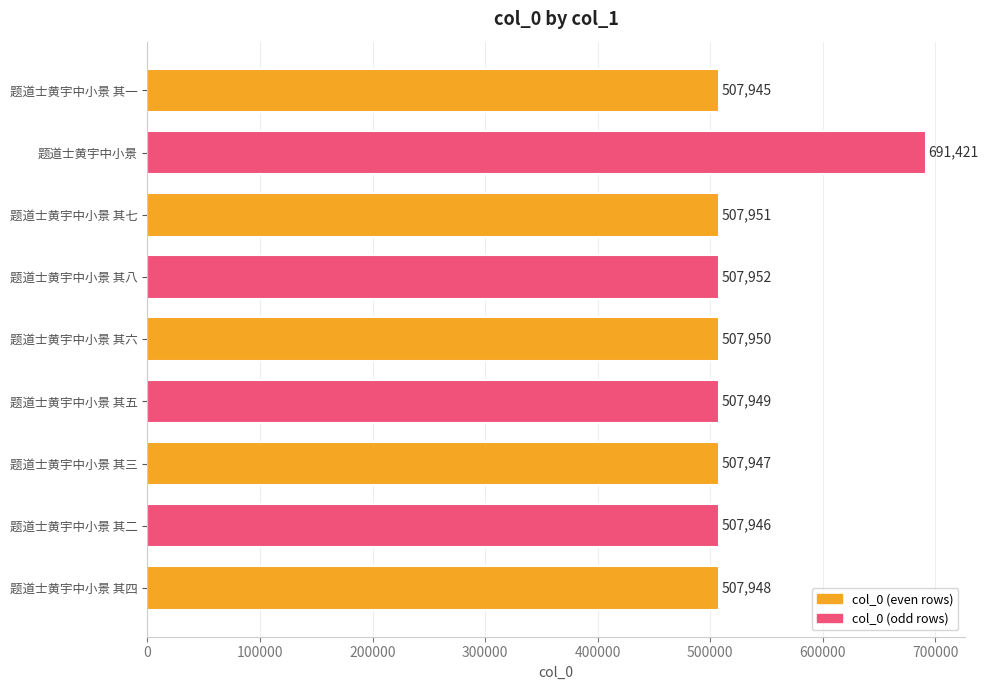

What is the difference between the values at 题道士黄宇中小景 其一 and 题道士黄宇中小景?

183476